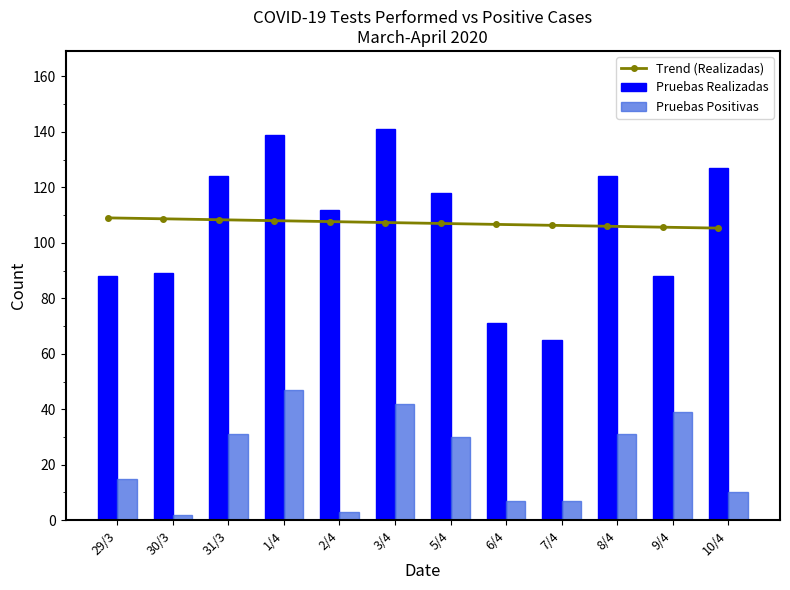

Is it true that Pruebas Positivas equals 7.0 at 6/4?

True